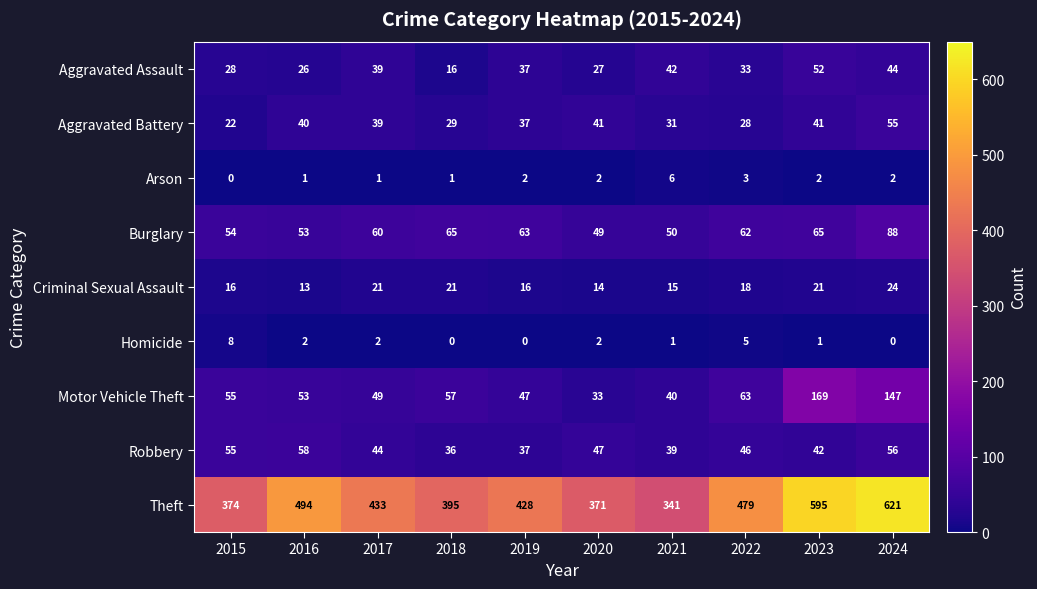

Which series has the largest range (max minus min)?

Theft